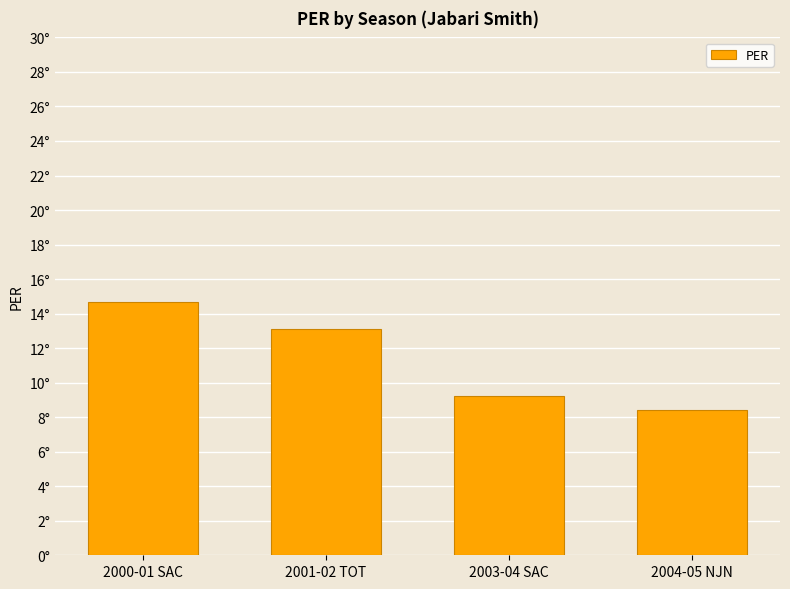

At which label is the value closest to 11?

2003-04 SAC